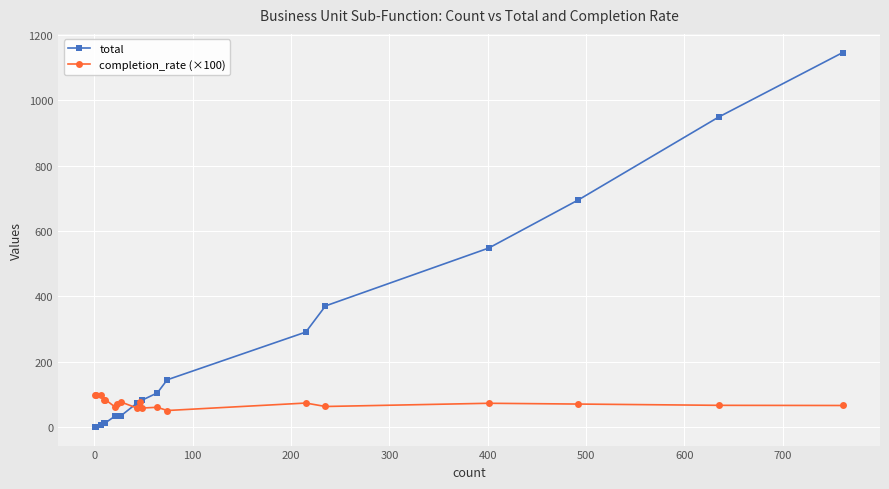

What is the difference between the maximum and minimum values in the completion_rate (×100) series?

49.0